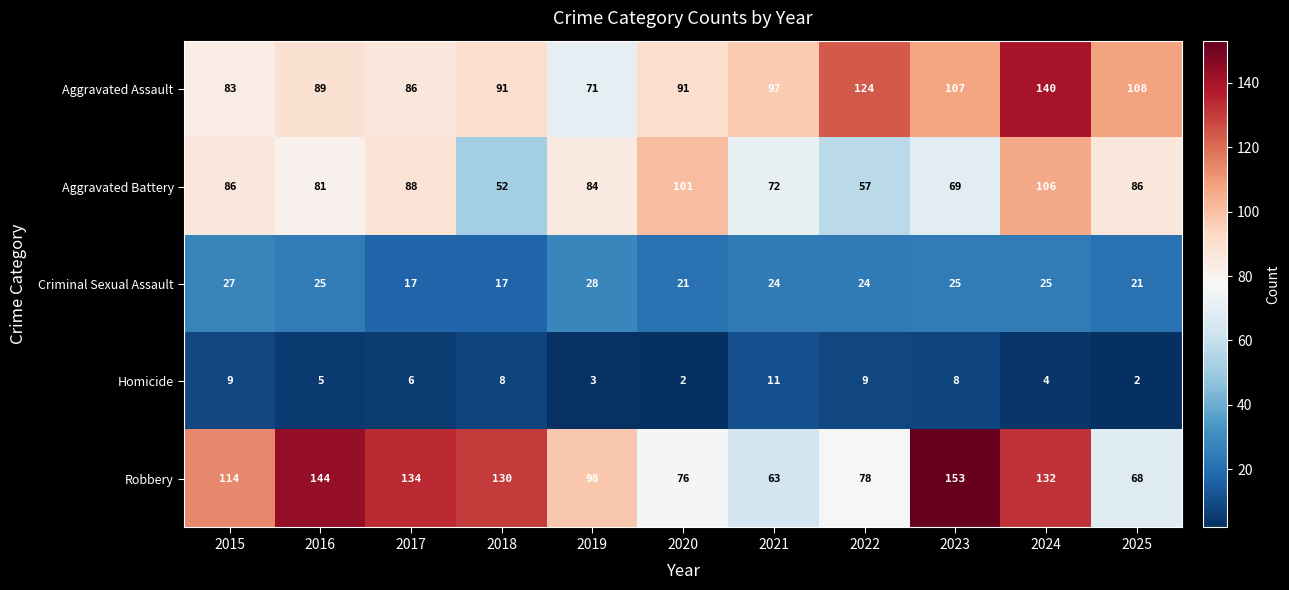

Which series has the widest spread of values?

Robbery